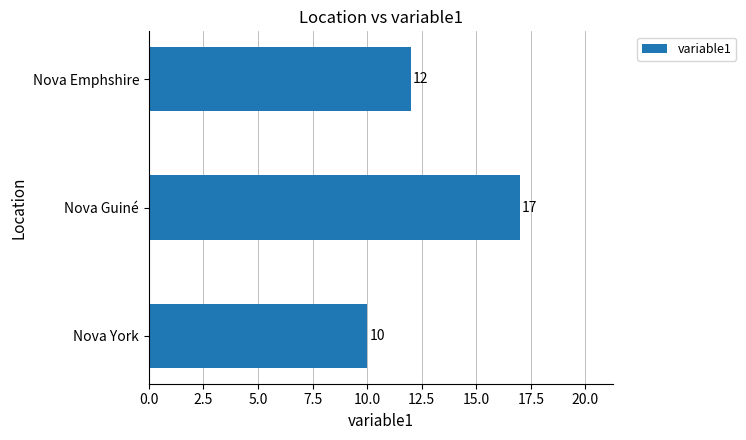

Are the bars horizontal?

Yes